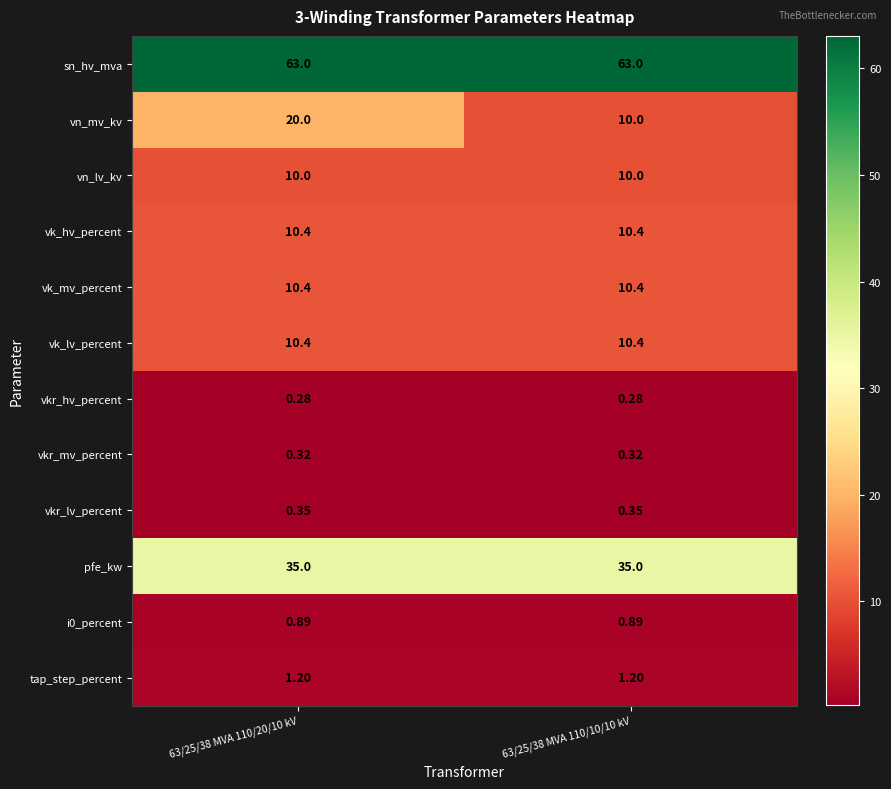

How many data points does each series have?

2